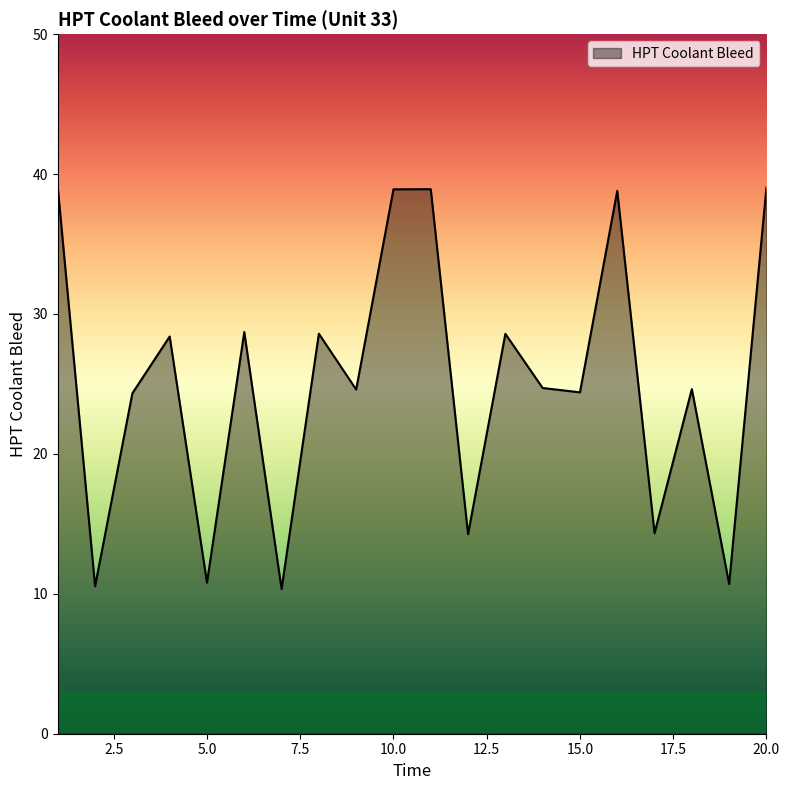

What is the minimum value shown in the chart?

10.3